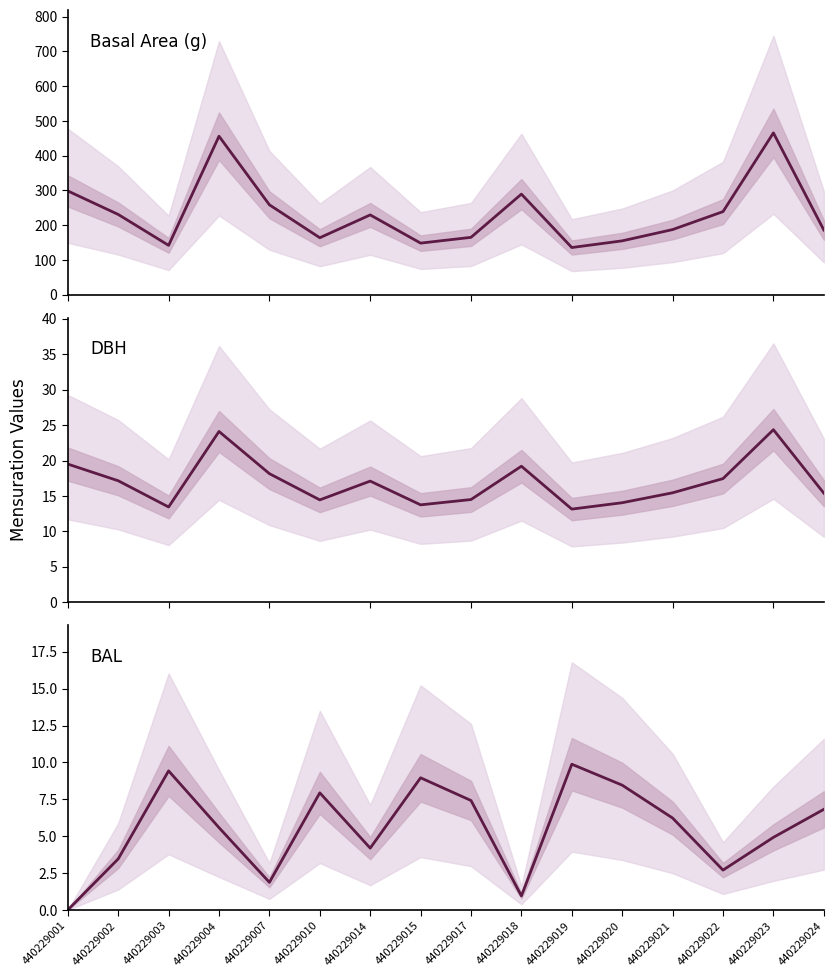

Between 440229003 and 440229021, which series saw the biggest shift?

g (basal area)